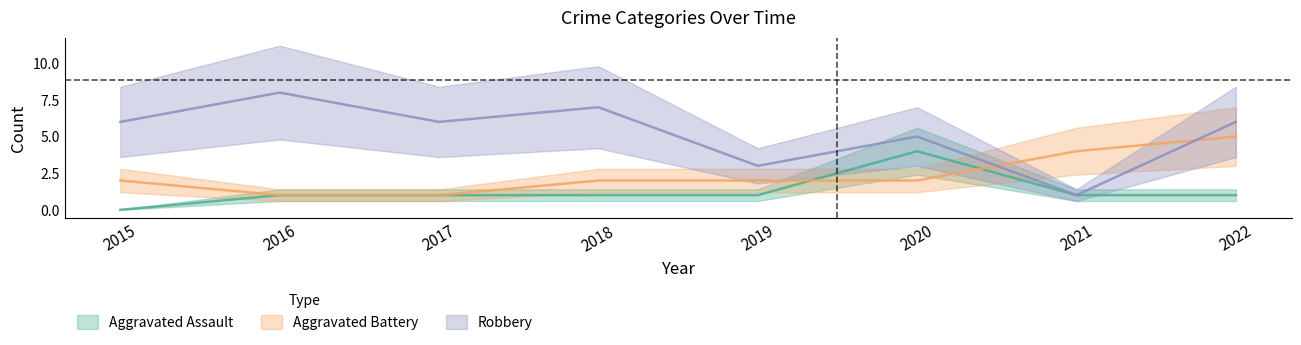

At which label is Aggravated Assault closest to 2?

2016